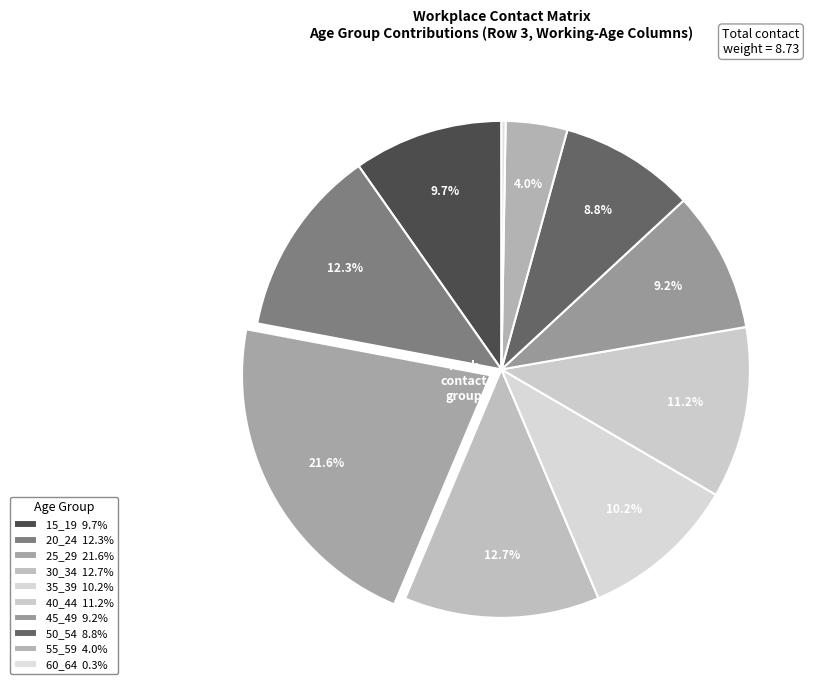

The 45_49 slice represents 9% of the pie. True or false?

True